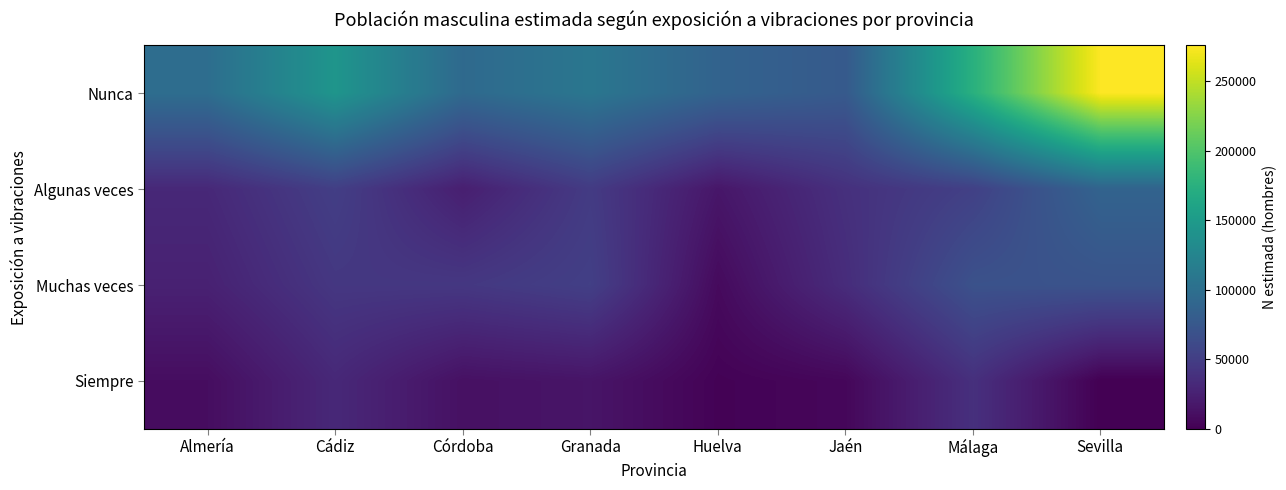

Between Huelva and Málaga, which is larger?

Málaga